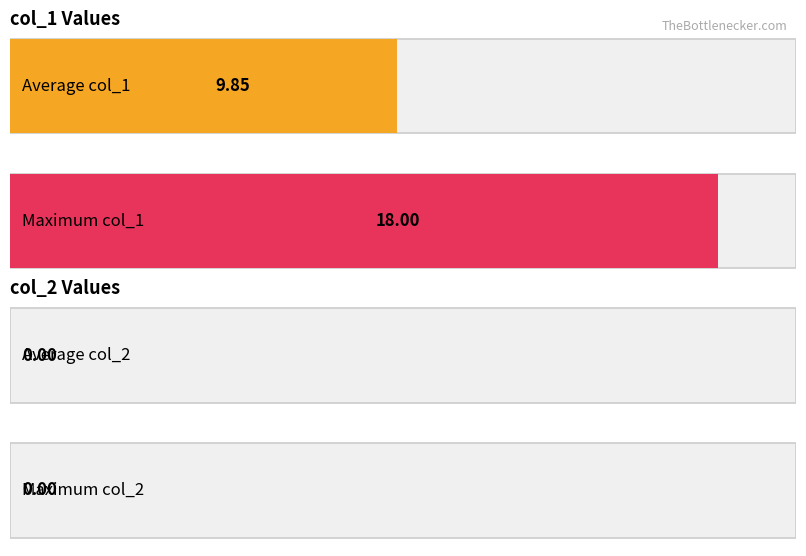

Which has a higher value, 12 or 0?

12